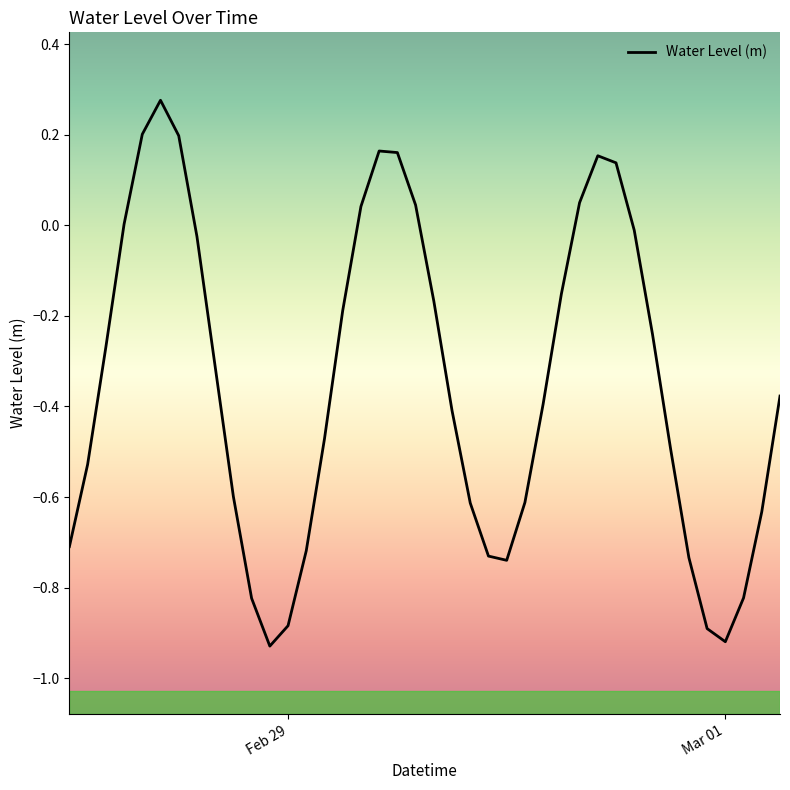

Is this an area chart (filled region under the line)?

No